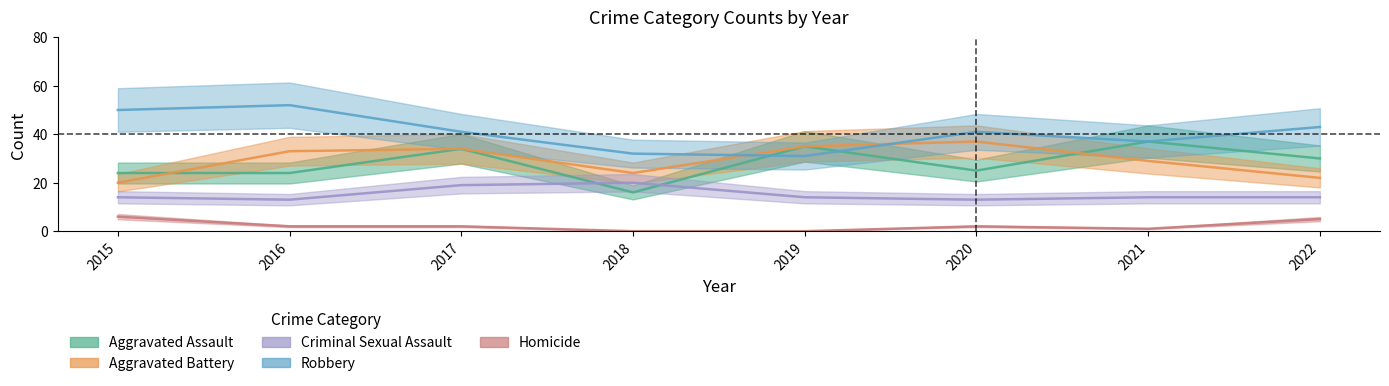

What is the sum of all Robbery values?

327